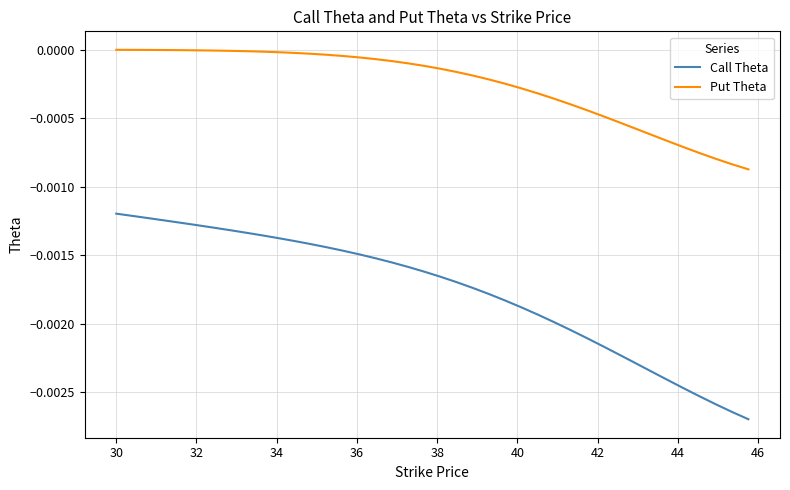

Which series has the largest total across all categories?

Put Theta